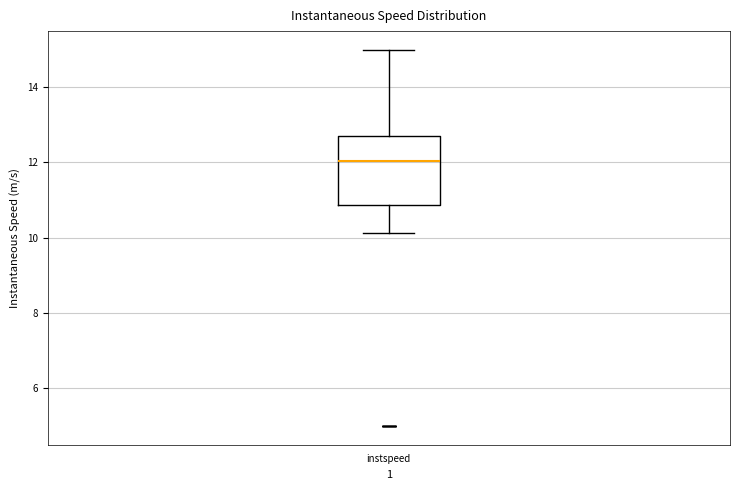

Transcribe this box plot: give where the median line is, the range the box spans, and where the two whiskers end, as read against the y-axis. The values are not printed on the chart, so give them approximately, as read against the axis.

median 12.0, box 10.8 to 12.8, whiskers 10.2 to 15.0